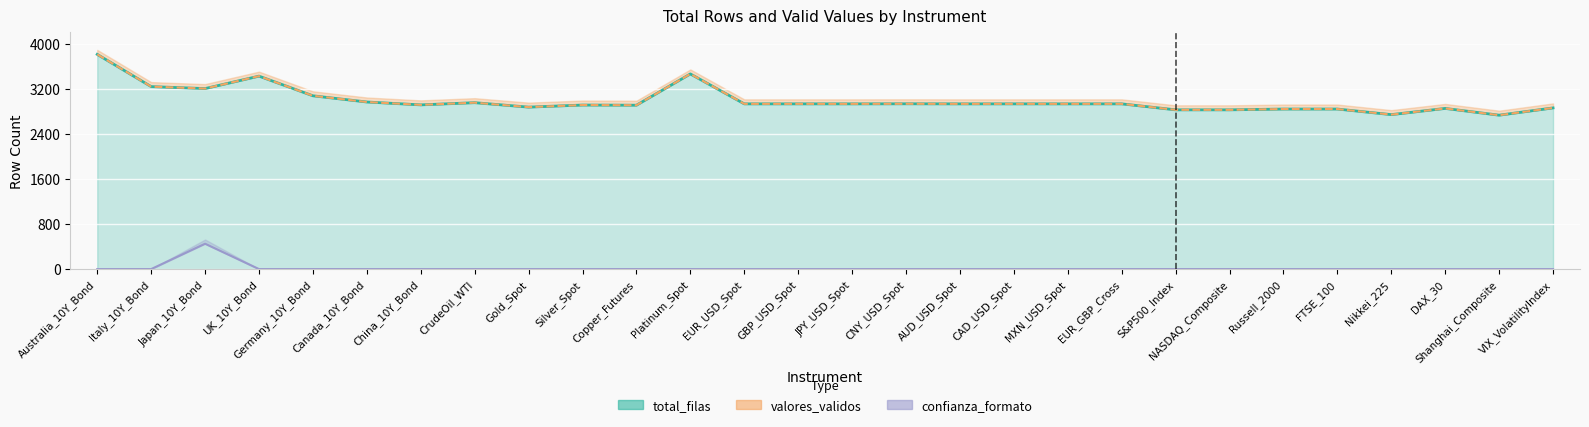

Reading left to right, what are all the values shown in this chart?

total_filas: 3810	3238	3203	3424	3075	2965	2914	2953	2874	2911	2908	3463	2932	2932	2932	2933	2932	2932	2932	2932	2826	2826	2840	2840	2741	2851	2731	2860
valores_validos: 3810	3238	3203	3424	3075	2965	2914	2953	2874	2911	2908	3463	2932	2932	2932	2933	2932	2932	2932	2932	2826	2826	2840	2840	2741	2851	2731	2860
confianza_formato: 0	0	450	0	0	0	0	0	0	0	0	0	0	0	0	0	0	0	0	0	0	0	0	0	0	0	0	0